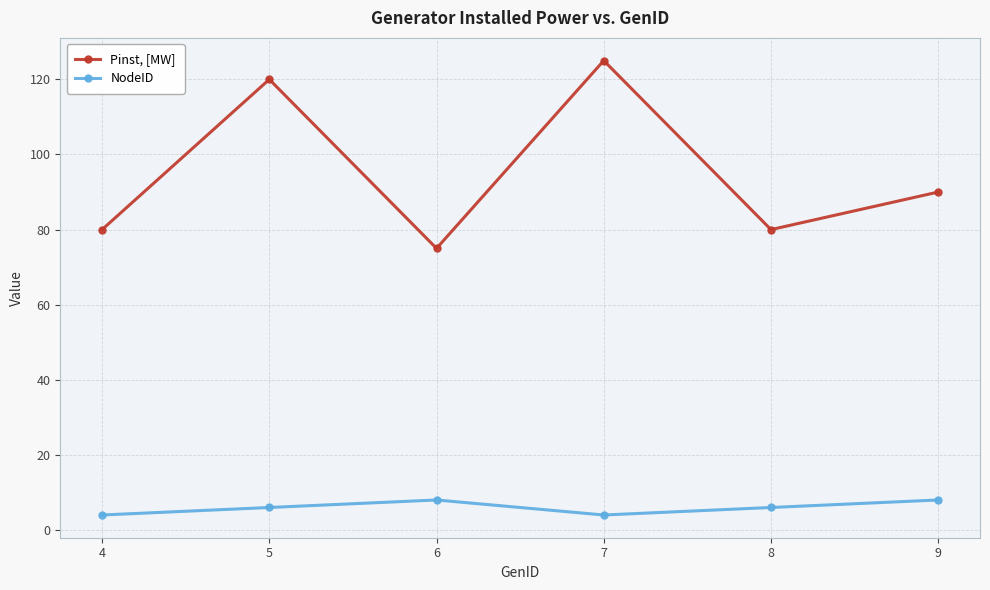

What is the total value across all series at 4?

84